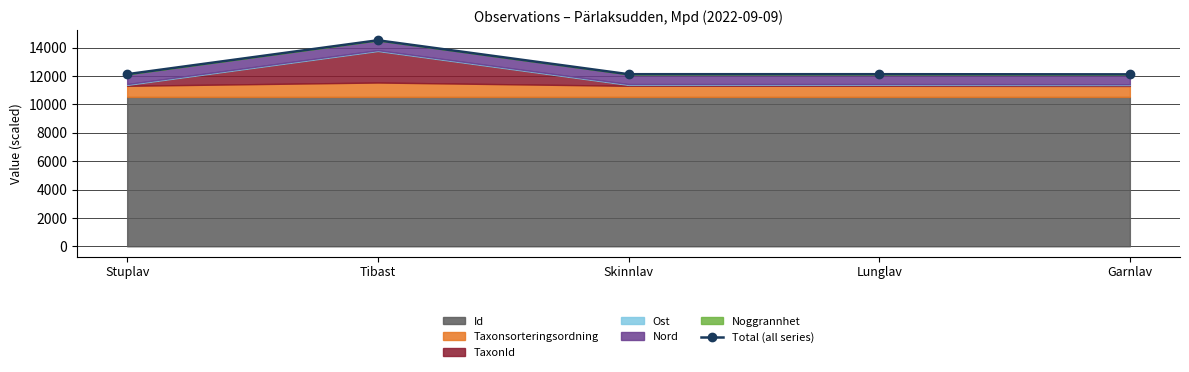

List the labels in order of value, largest first.

Tibast, Stuplav, Lunglav, Skinnlav, Garnlav